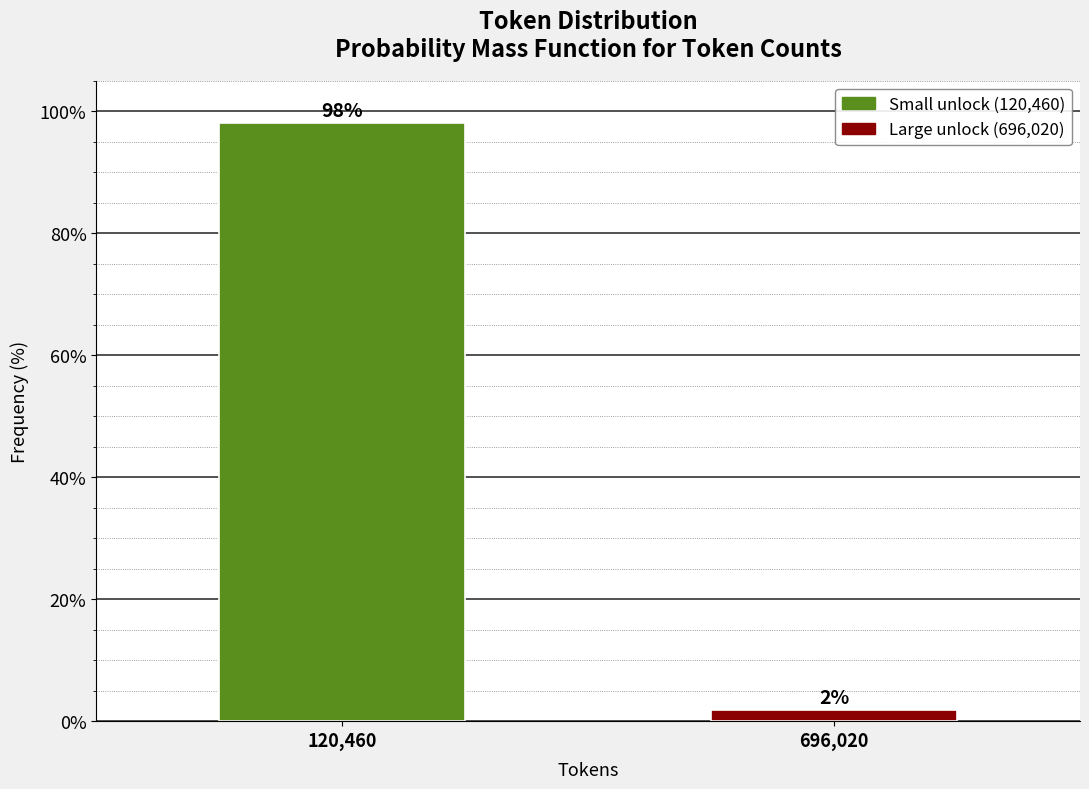

At which label does the data first exceed 98?

120,460